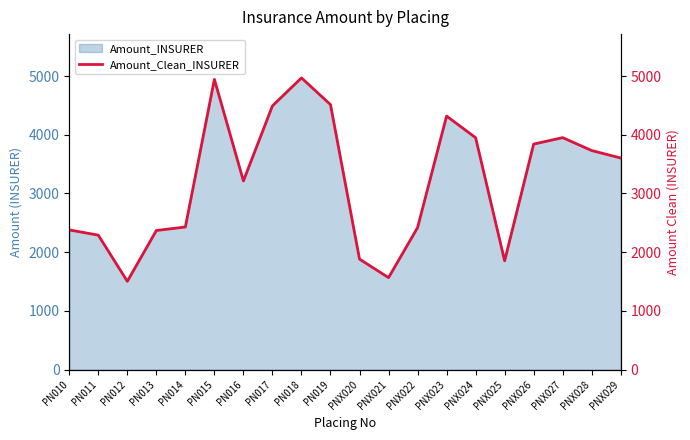

What is the label of the 1st point from the right?

PNX029